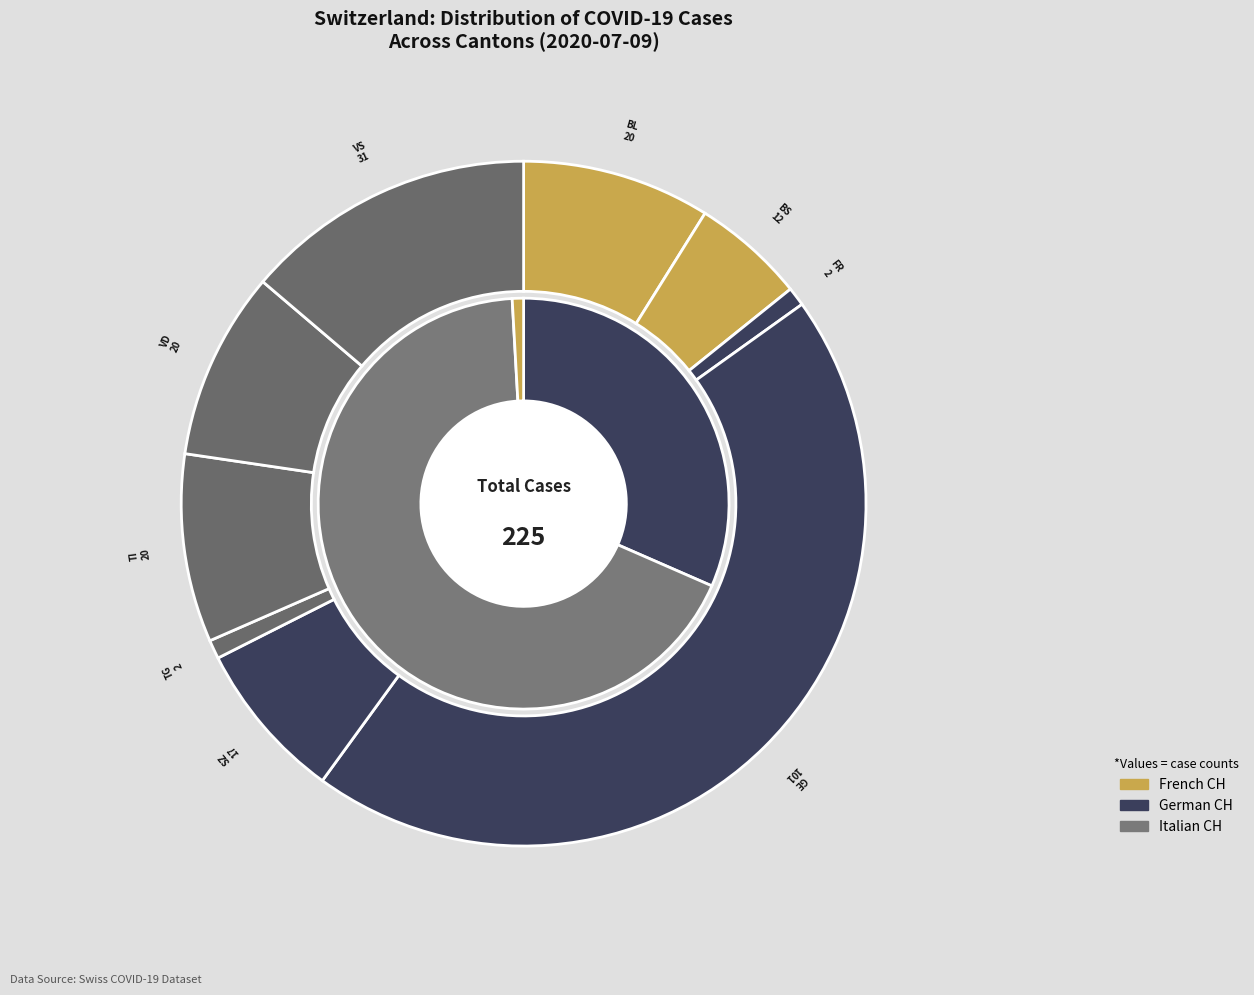

Combined, do BL and SZ account for over 50%?

No